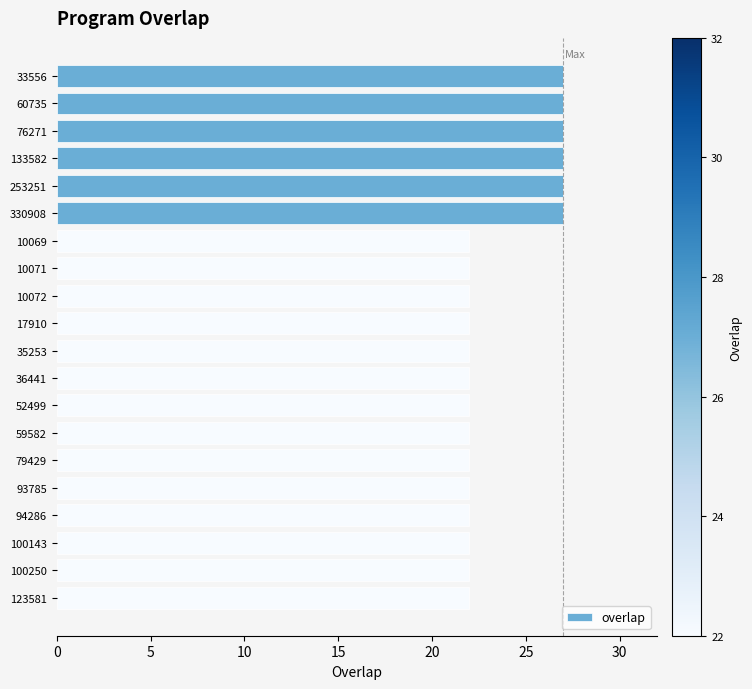

Is it true that the value at 52499 is 22?

True